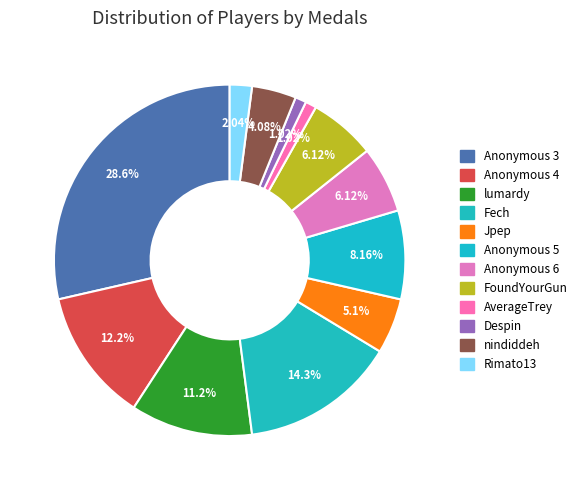

Is it true that Fech is 26% of the pie?

False